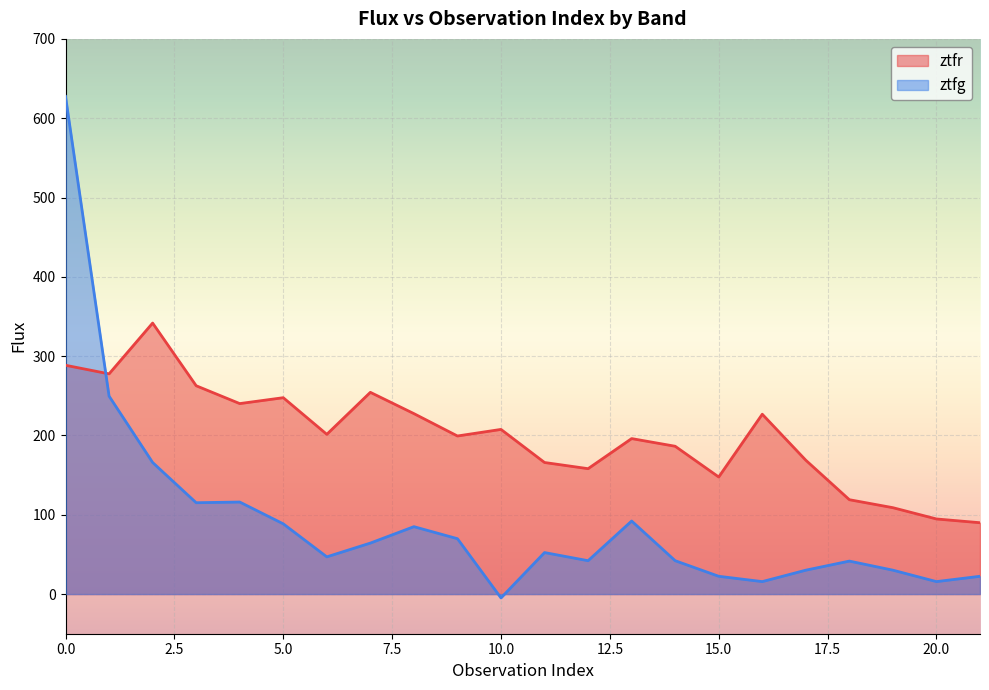

What are all the series names shown in the legend?

ztfr, ztfg